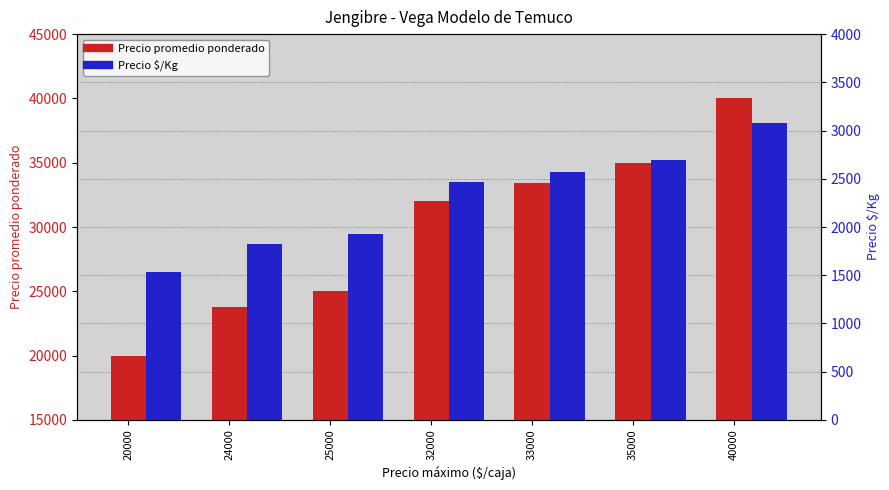

What is the difference between the highest and lowest values at 20000?

18462